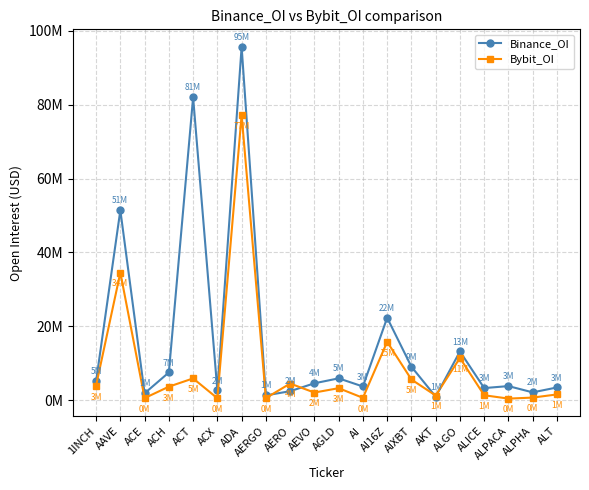

At which label is Binance_OI closest to 48304103?

AAVE